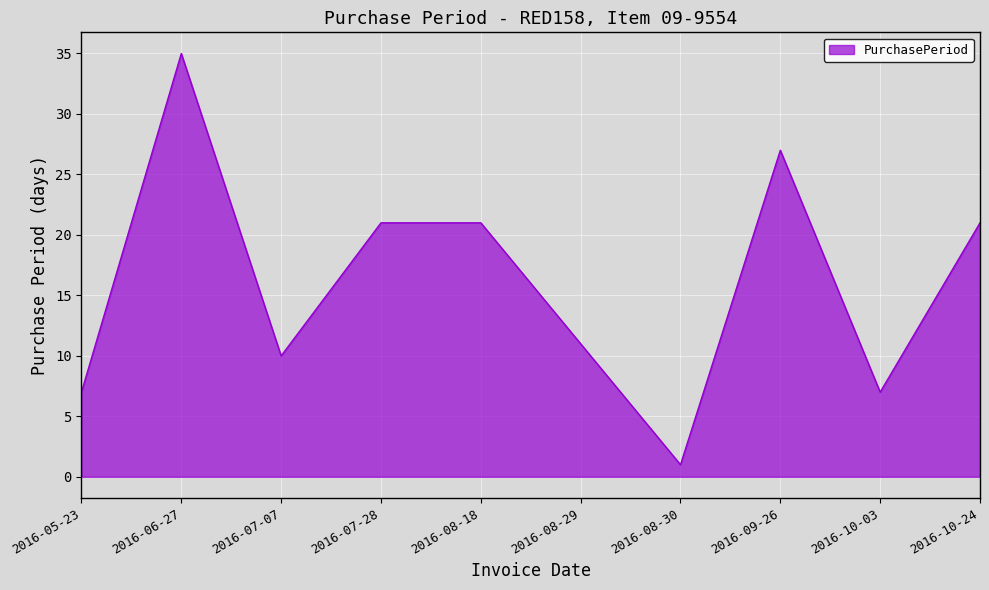

Is it true that the value at 2016-09-26 is 27?

True